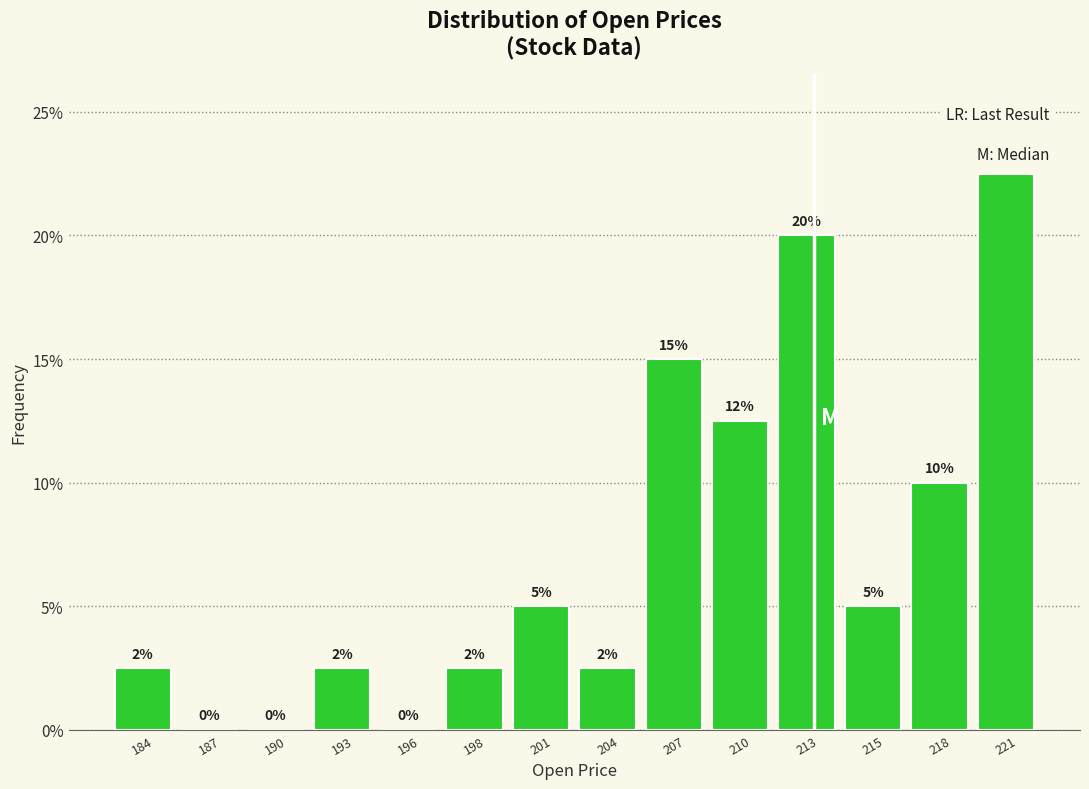

What is the sum of the values at 187 and 207?

15.0